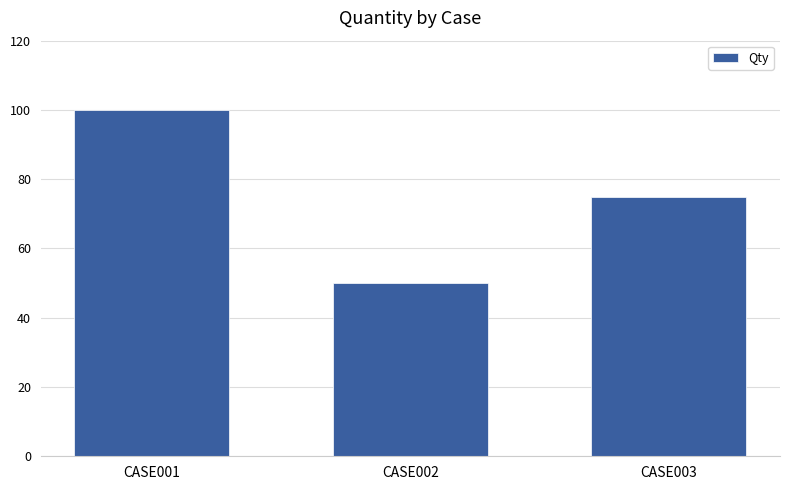

Are the bars horizontal?

No